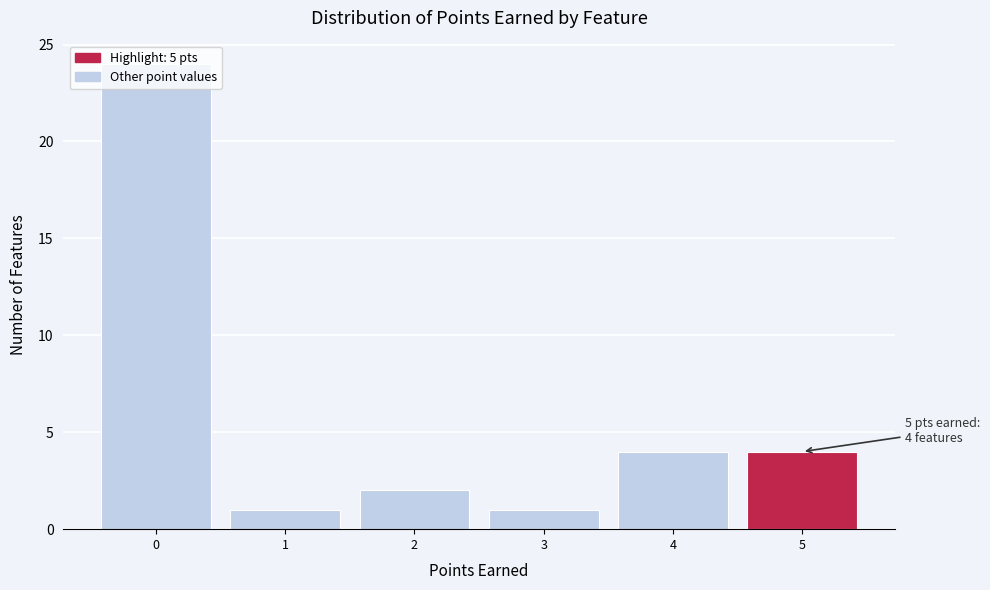

Which range on the x-axis has the tallest bar?

-0.5 to 0.5